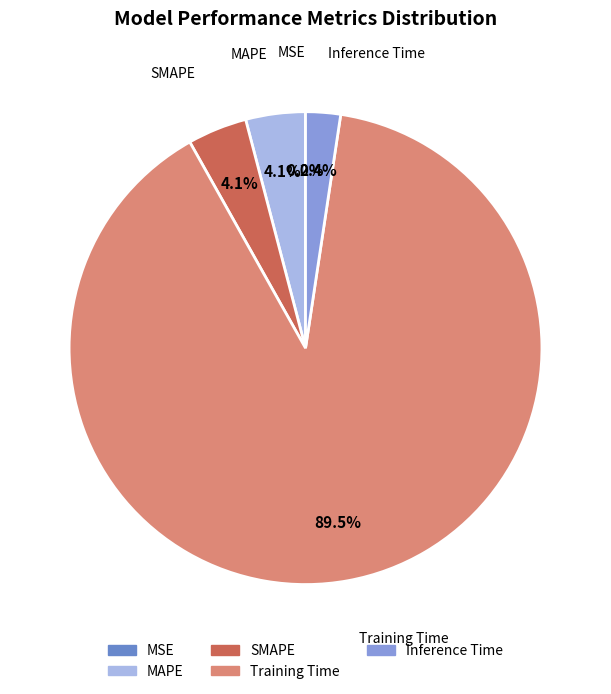

What is the majority slice?

Training Time